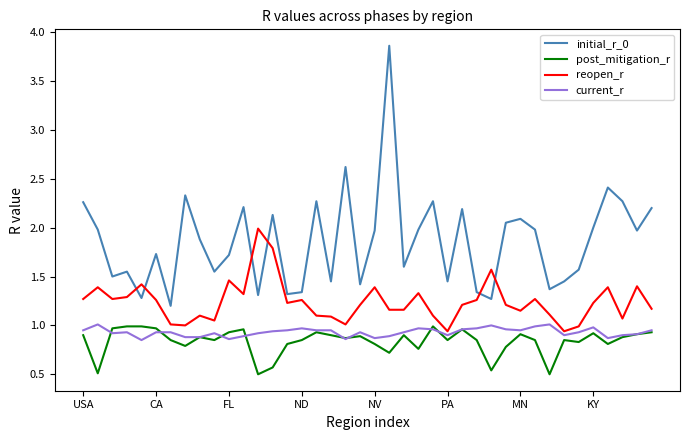

How many times do reopen_r and initial_r_0 cross each other?

6